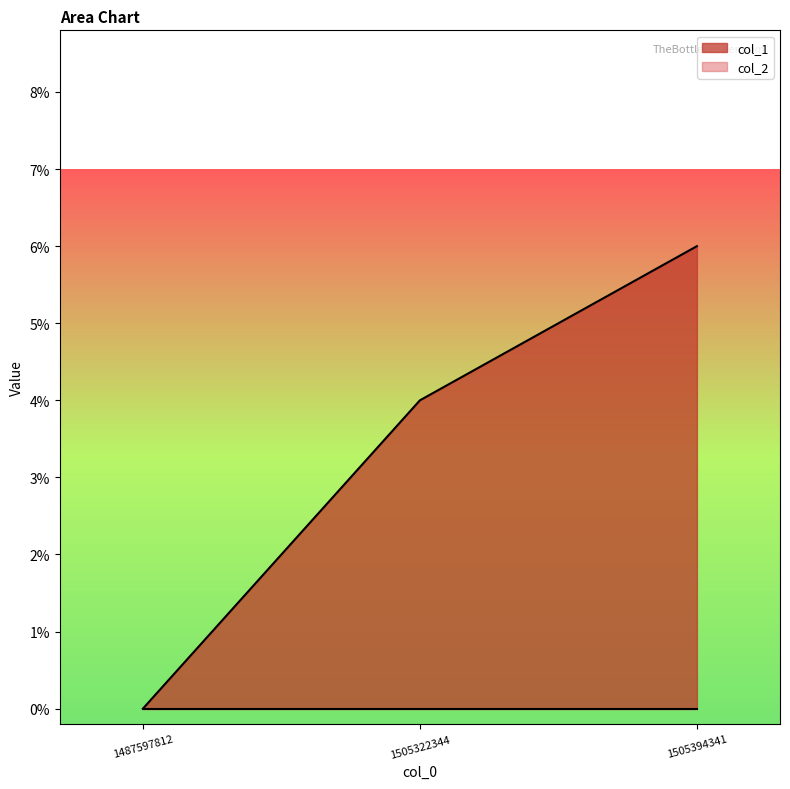

At which category does the chart reach its minimum across all series?

1487597812